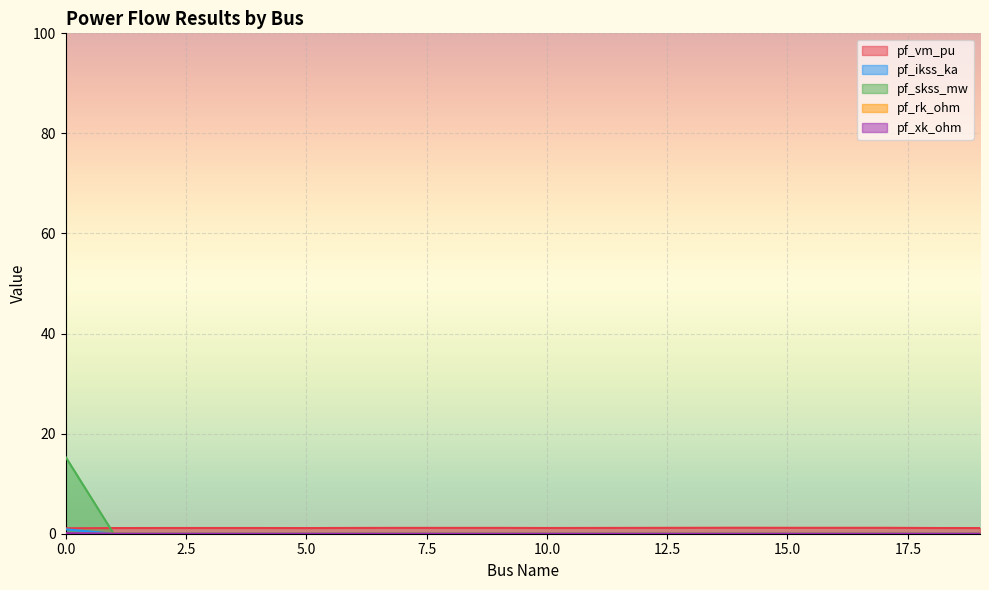

How many lines are shown in the chart?

5